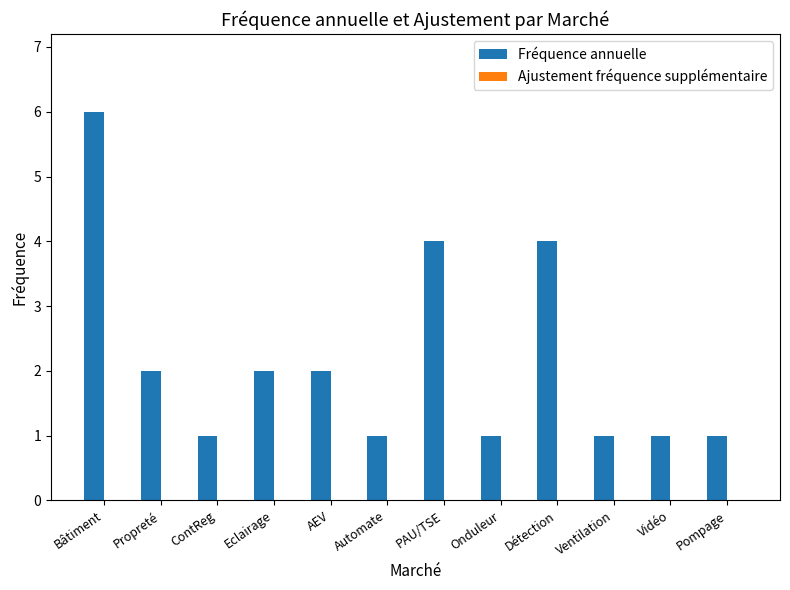

How many bars are there in total?

12